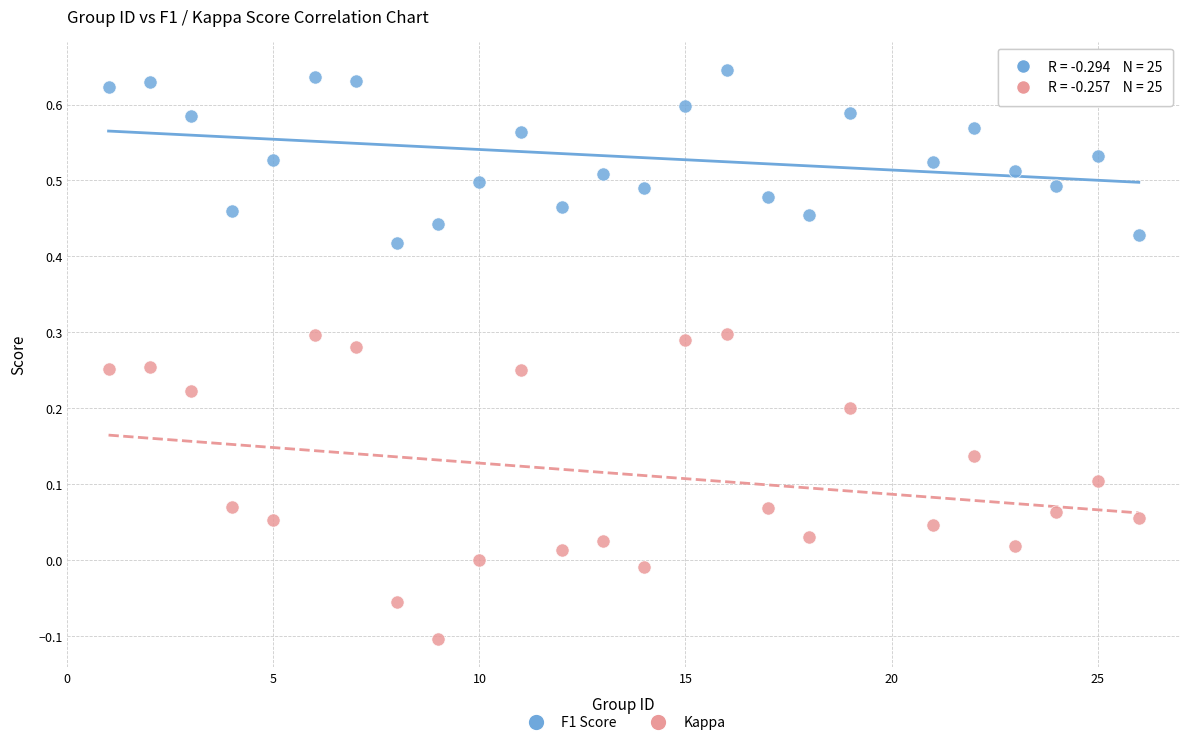

Which series has the largest Y range (max minus min)?

Kappa